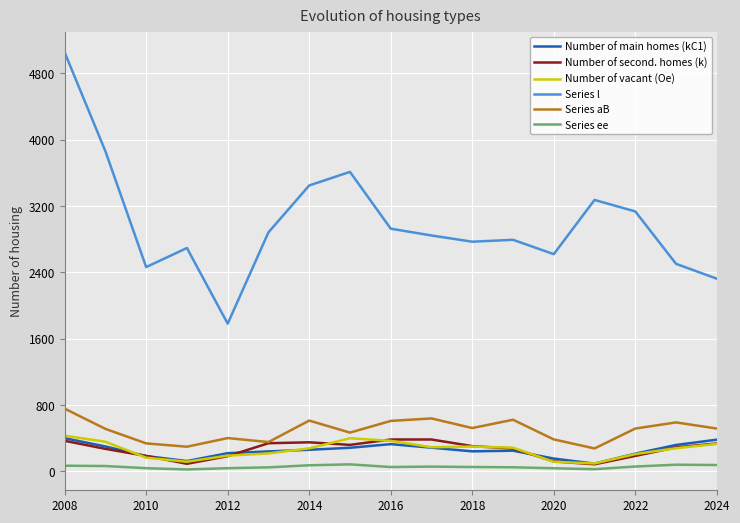

Which series has the widest spread of values?

Series l